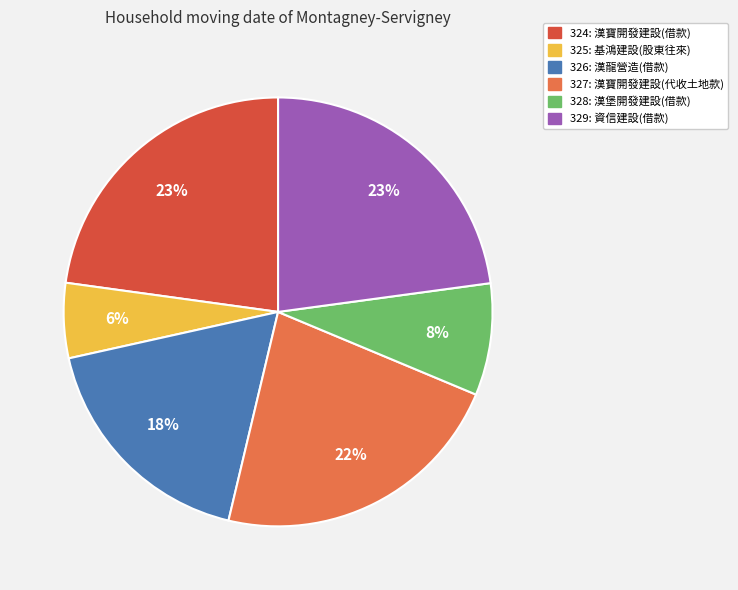

Which category has the smallest portion of the pie?

325